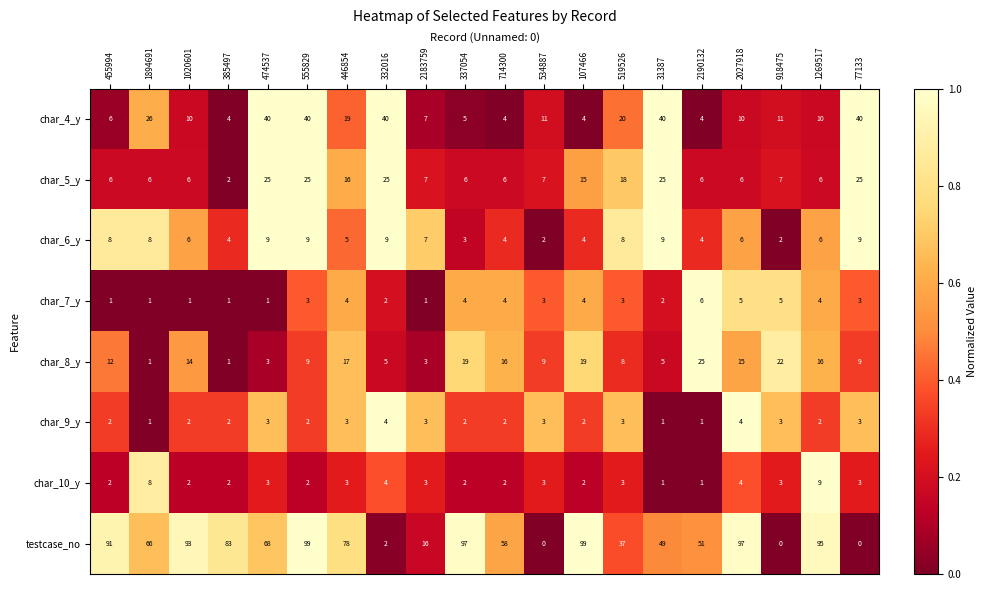

What is the total value across all series at 107466?

149